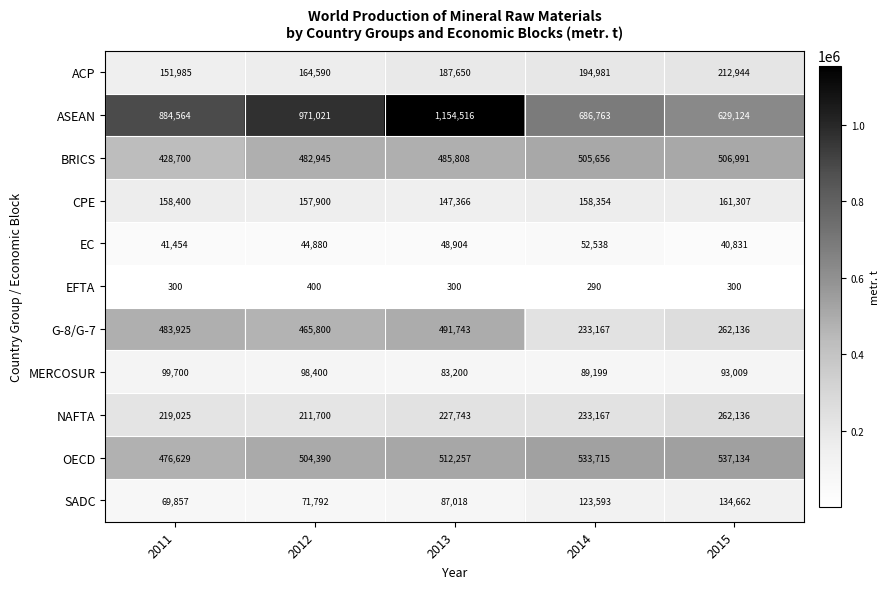

What is the difference between the SADC values at 2014 and 2011?

53736